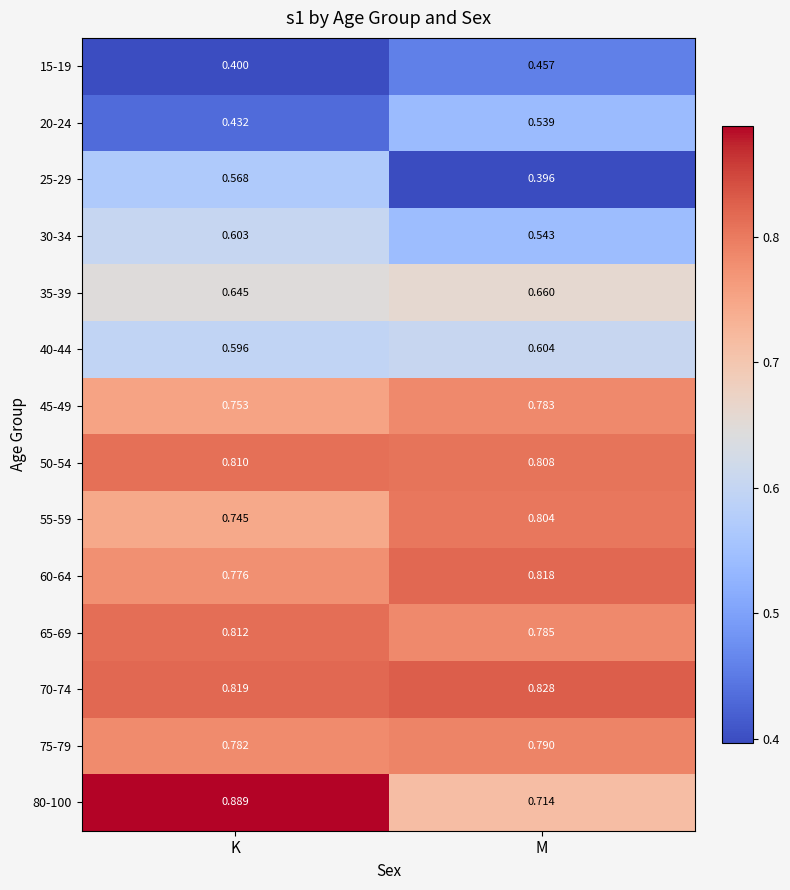

Which series has the largest total across all categories?

70-74